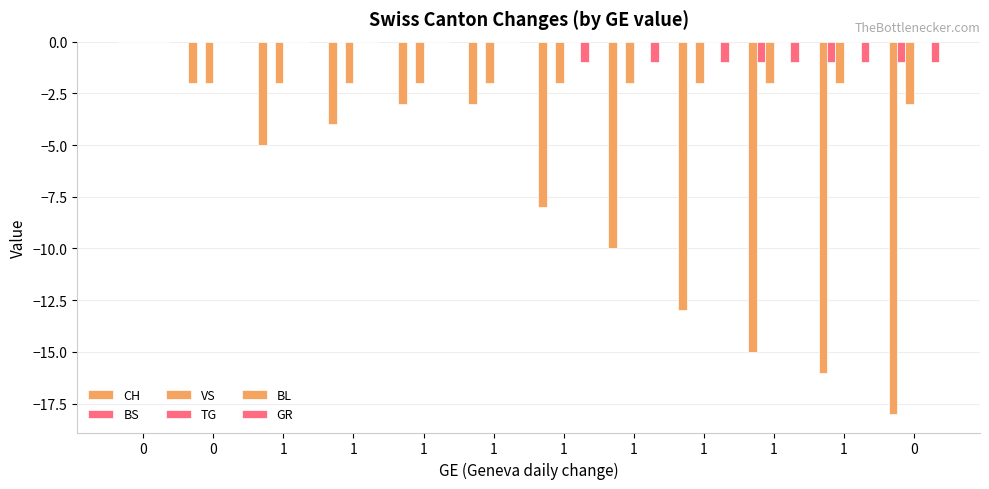

How many bars are there in each group?

6